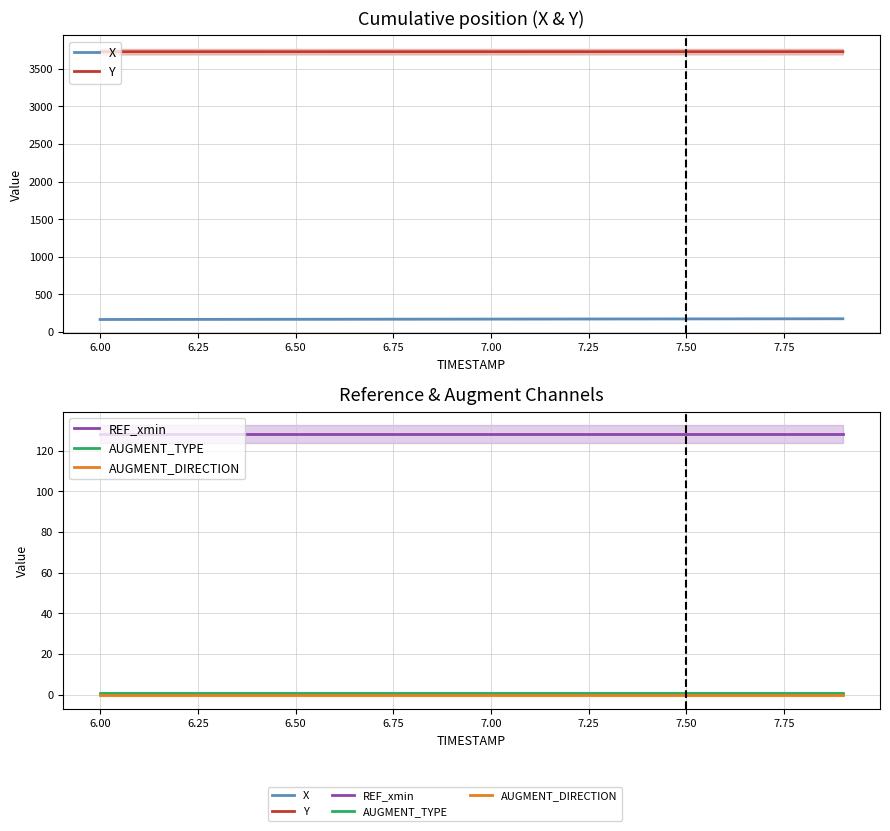

Does the chart display data point markers on the line(s)?

No